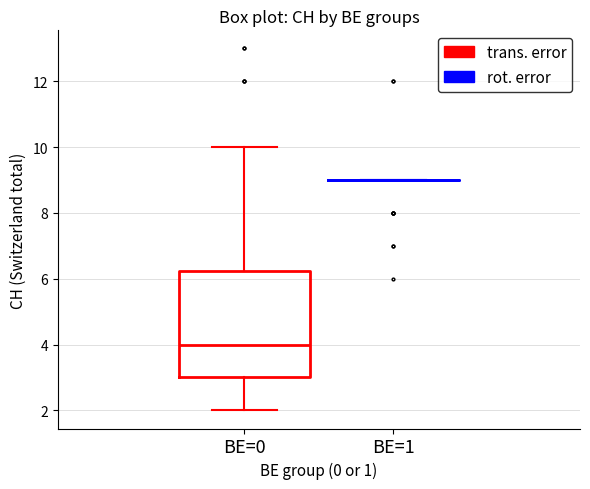

Reading left to right, transcribe this box plot: for each box, give where its median line is, the range the box spans, and where its two whiskers end, as read against the y-axis. The values are not printed on the chart, so give them approximately, as read against the axis.

BE=0: median 4.0, box 3.0 to 6.2, whiskers 2.0 to 10.0
BE=1: box collapsed to a line at 9.0, whiskers 9.0 to 9.0